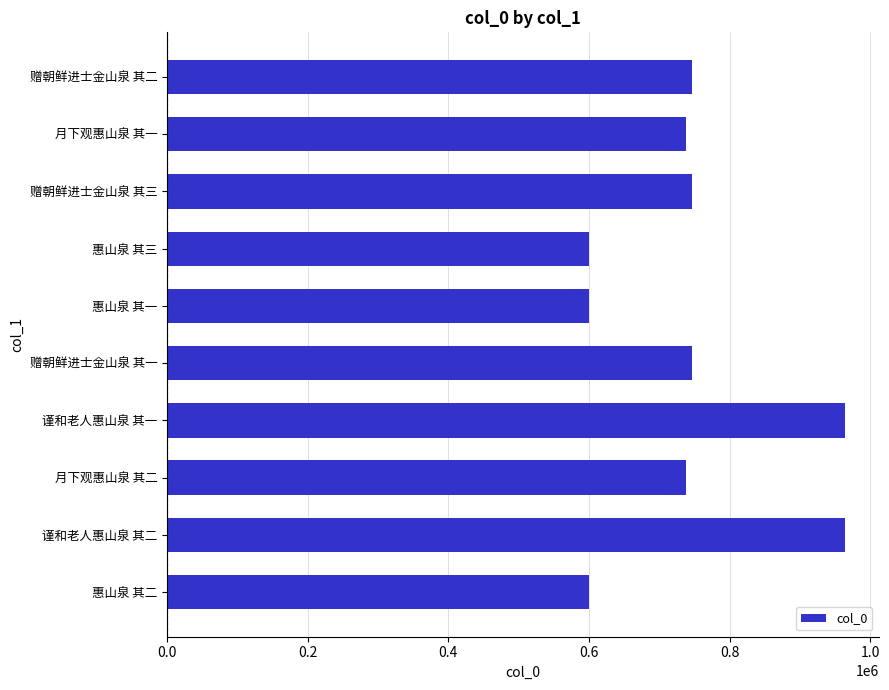

What is the label of the 8th bar from the bottom?

赠朝鲜进士金山泉 其三